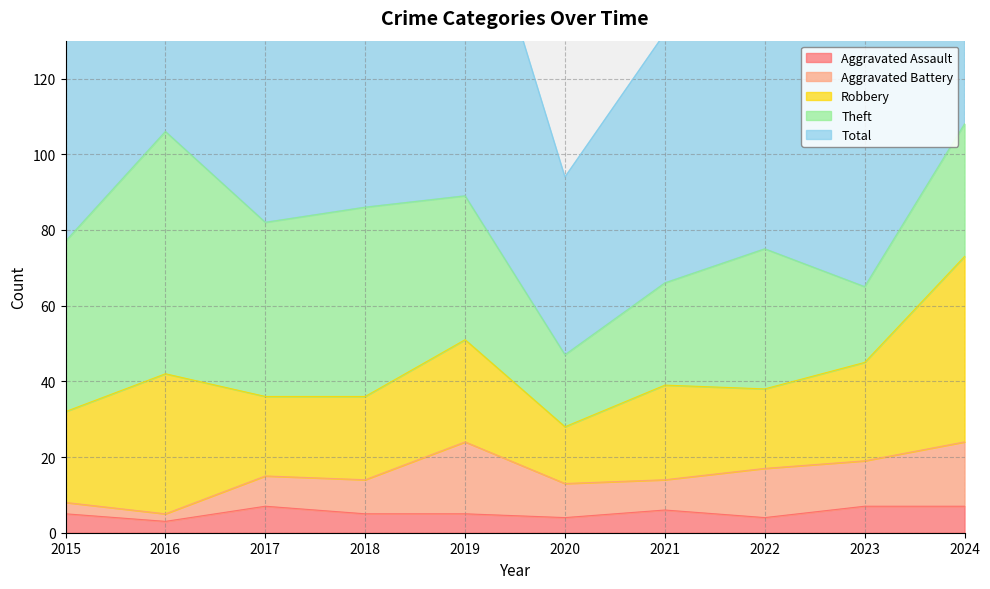

Reading left to right, extract all data points from this chart.

Aggravated Assault: 2015=5	2016=3	2017=7	2018=5	2019=5	2020=4	2021=6	2022=4	2023=7	2024=7
Aggravated Battery: 2015=3	2016=2	2017=8	2018=9	2019=19	2020=9	2021=8	2022=13	2023=12	2024=17
Robbery: 2015=24	2016=37	2017=21	2018=22	2019=27	2020=15	2021=25	2022=21	2023=26	2024=49
Theft: 2015=45	2016=64	2017=46	2018=50	2019=38	2020=19	2021=27	2022=37	2023=20	2024=35
Total: 2015=77	2016=106	2017=82	2018=88	2019=91	2020=47	2021=66	2022=77	2023=67	2024=109